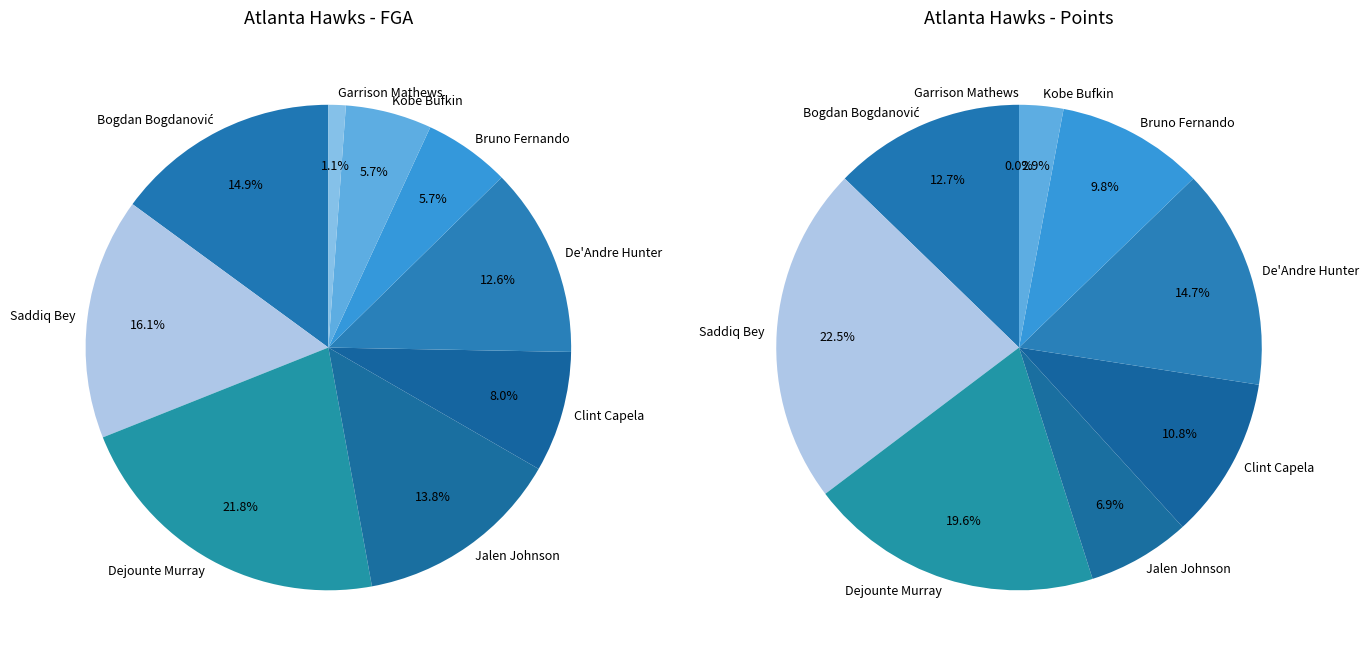

Which slice is the largest?

Dejounte Murray